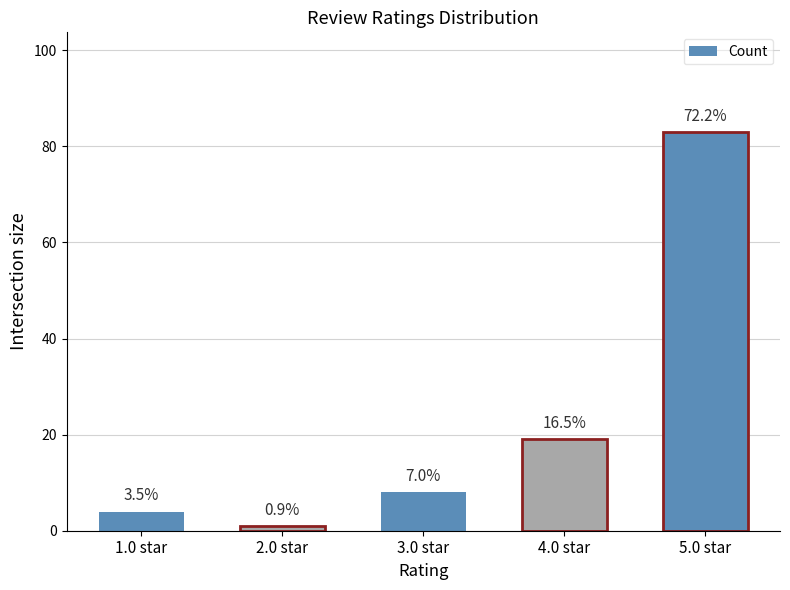

Are the bars horizontal?

No